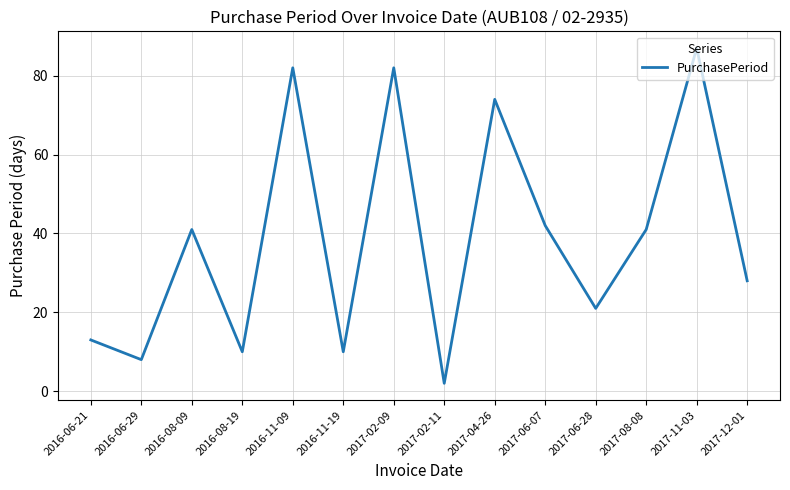

Reading left to right, transcribe all the data shown in this chart.

13	8	41	10	82	10	82	2	74	42	21	41	87	28